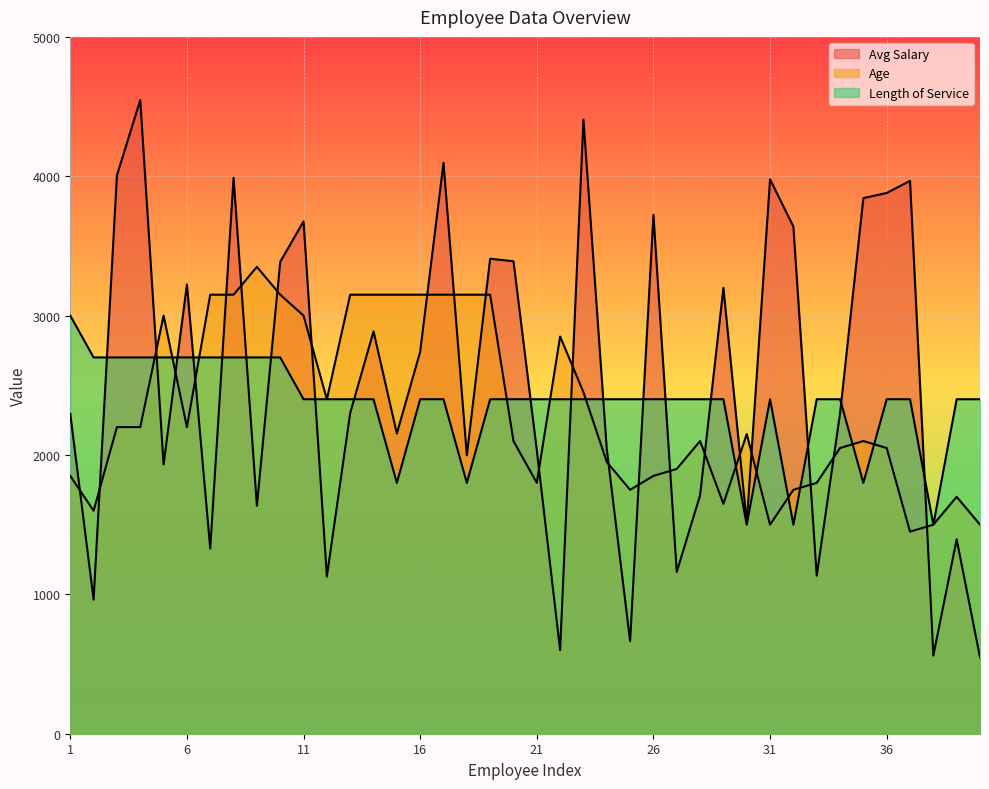

How many categories are shown in the chart?

40